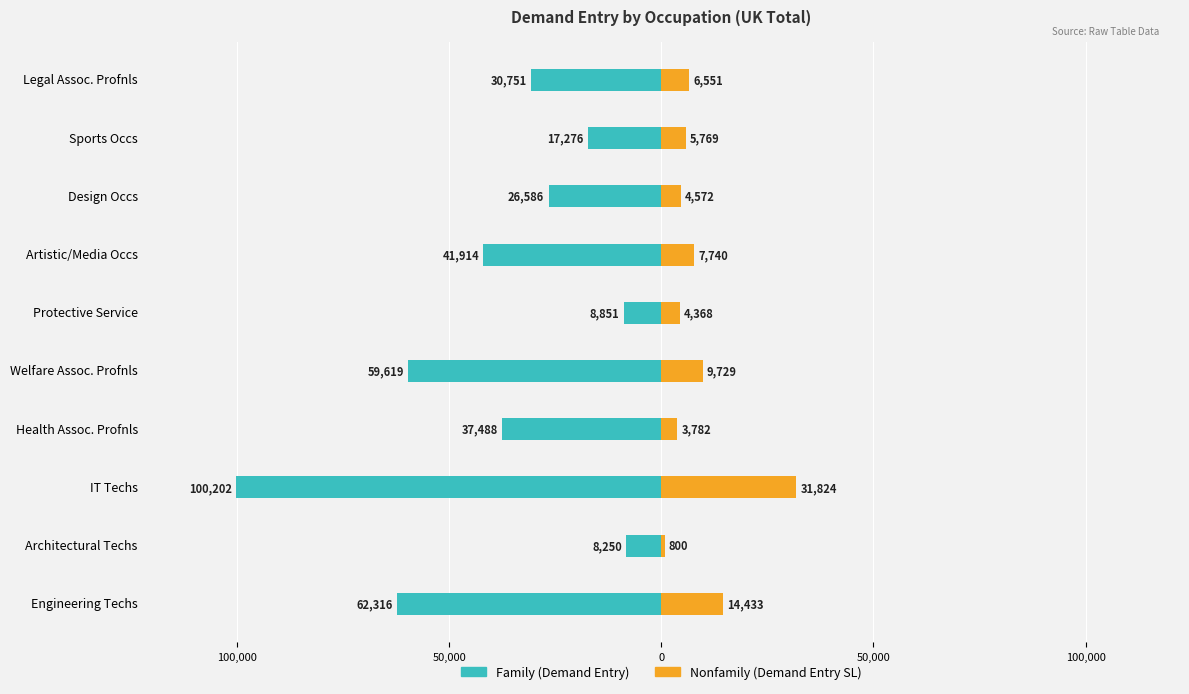

Which series has the widest spread of values?

Family